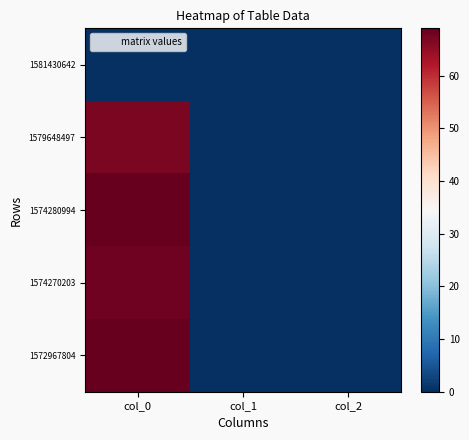

At how many categories does at least one series exceed 20?

1